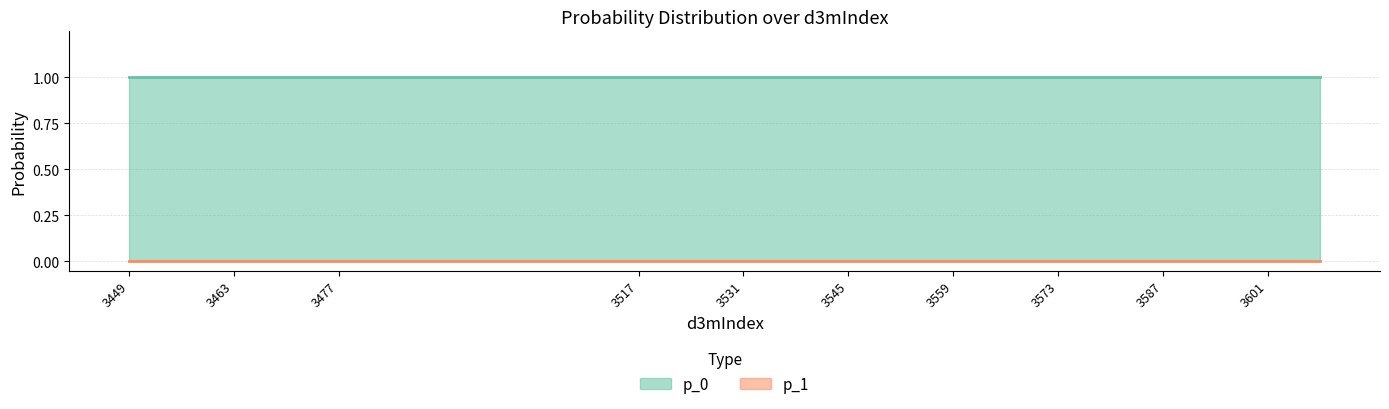

True or false: p_1 and p_0 intersect in this chart.

False